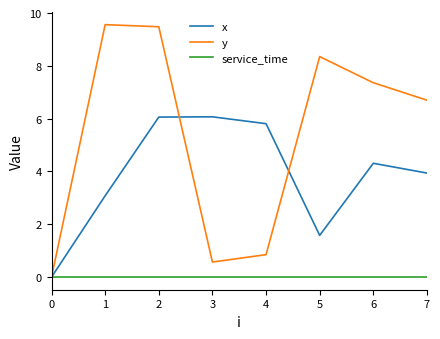

The value of y at 5 is 8.3. True or false?

True